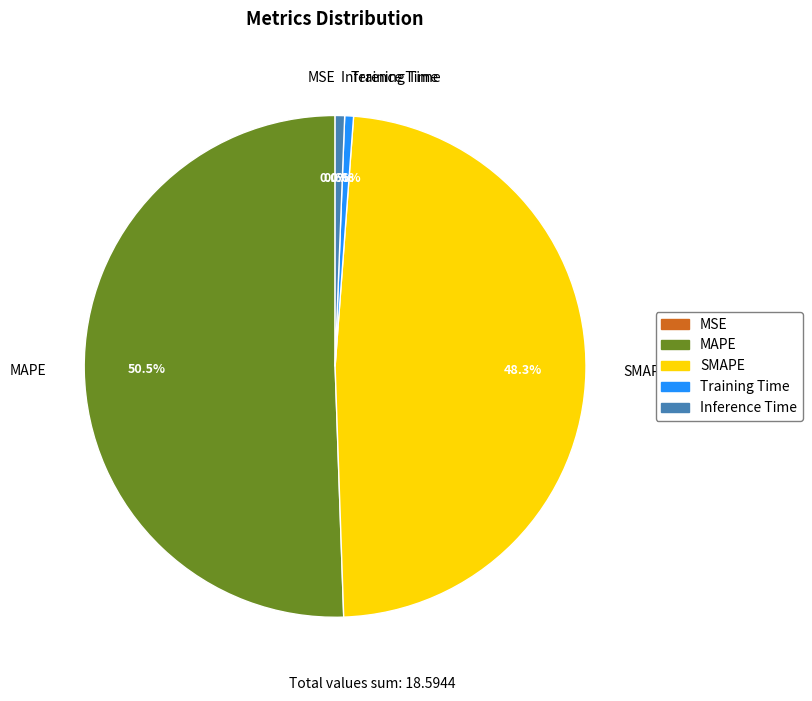

Which slice is the largest?

MAPE